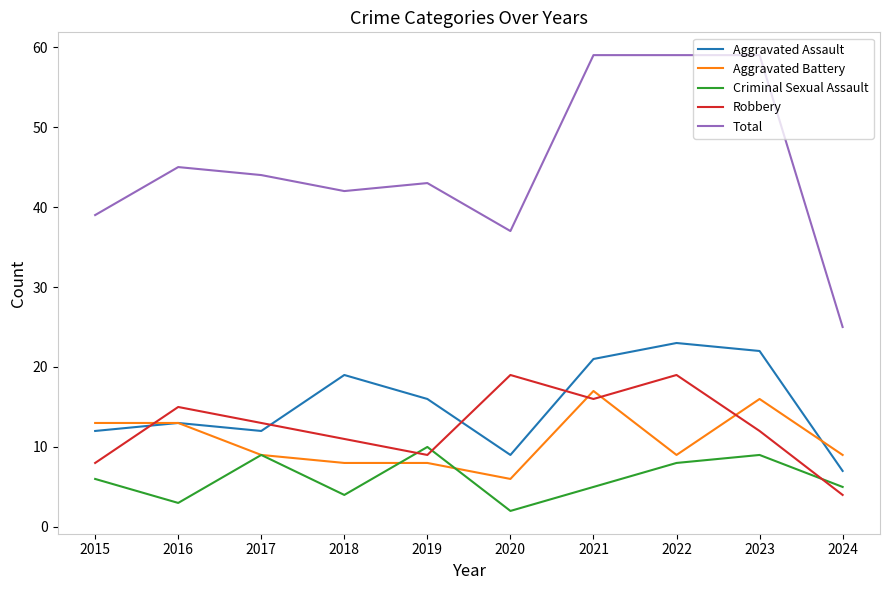

Which series has the widest spread of values?

Total